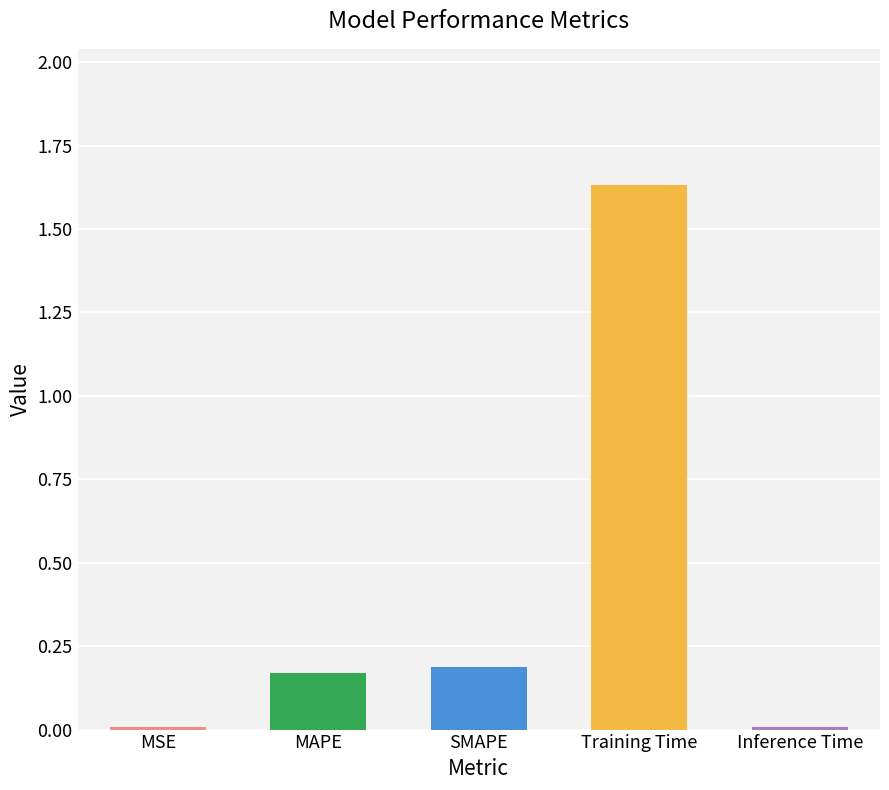

What is the label of the 3rd bar from the left?

SMAPE